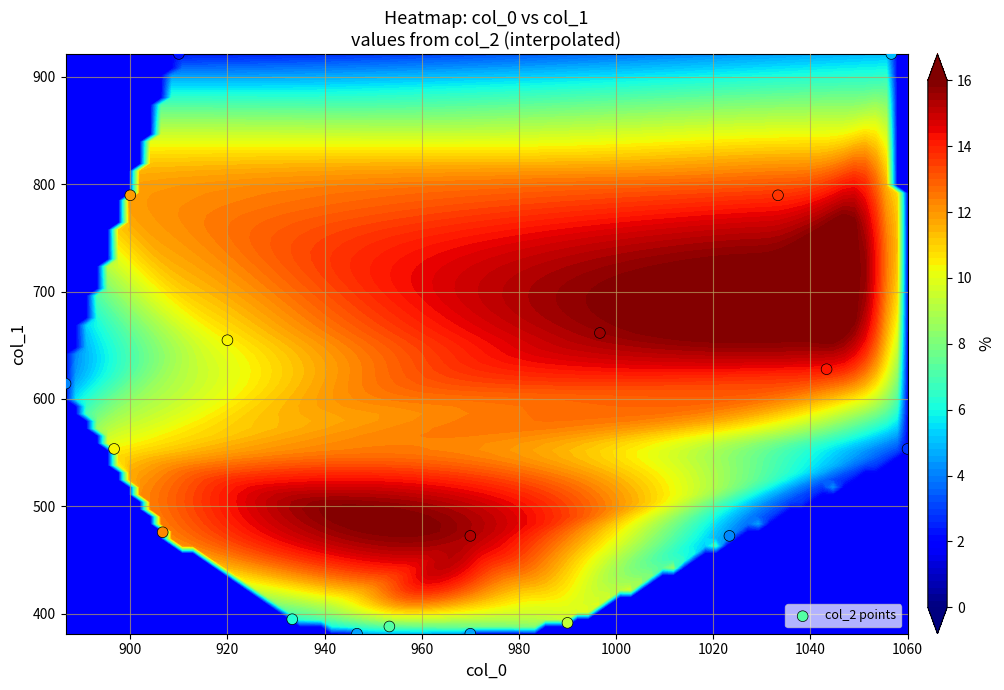

At which label is the value closest to 651?

920